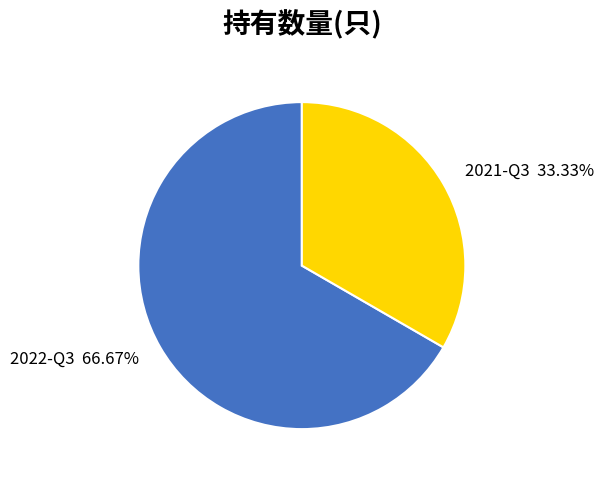

To the nearest percent, what is the difference between the largest and smallest slice percentages?

33%